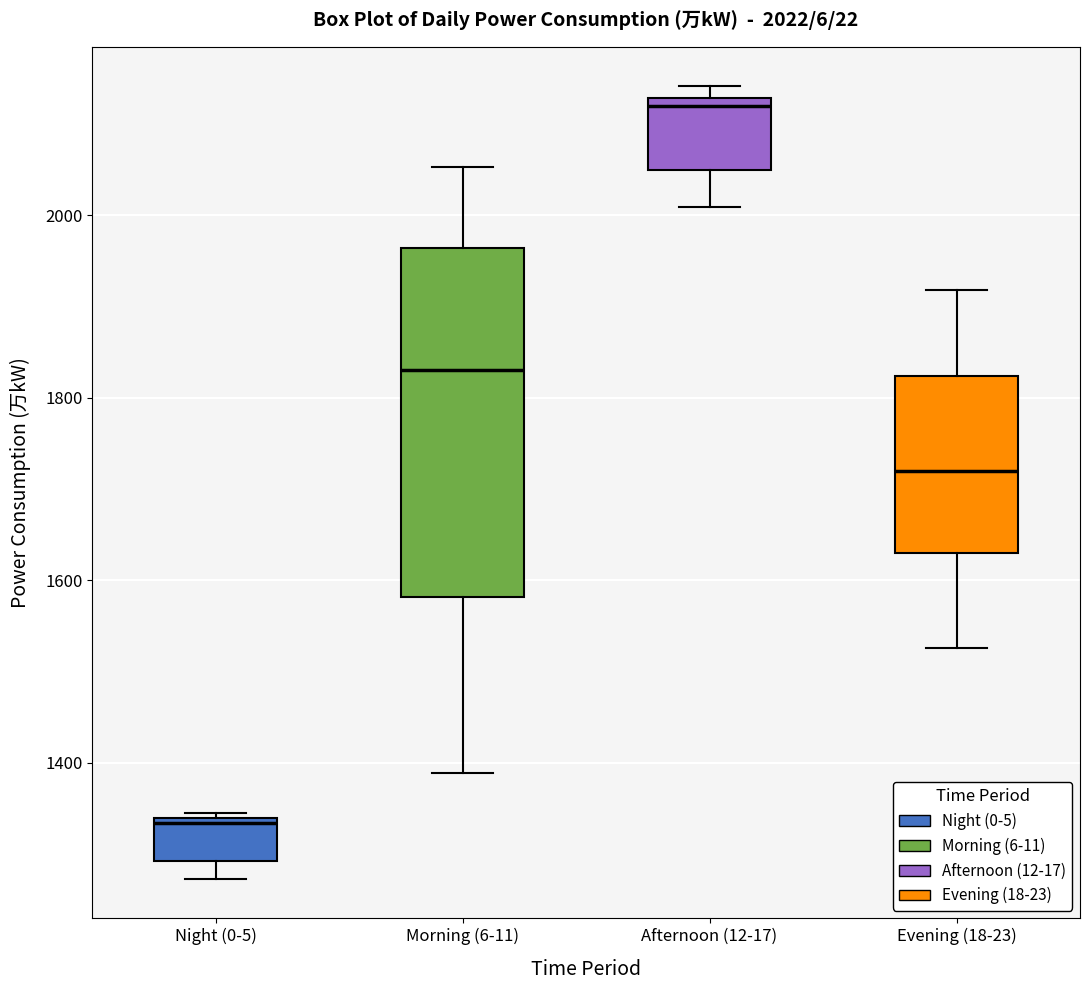

Comparing the boxes themselves (not the whiskers), which one is the tallest?

Morning (6-11)